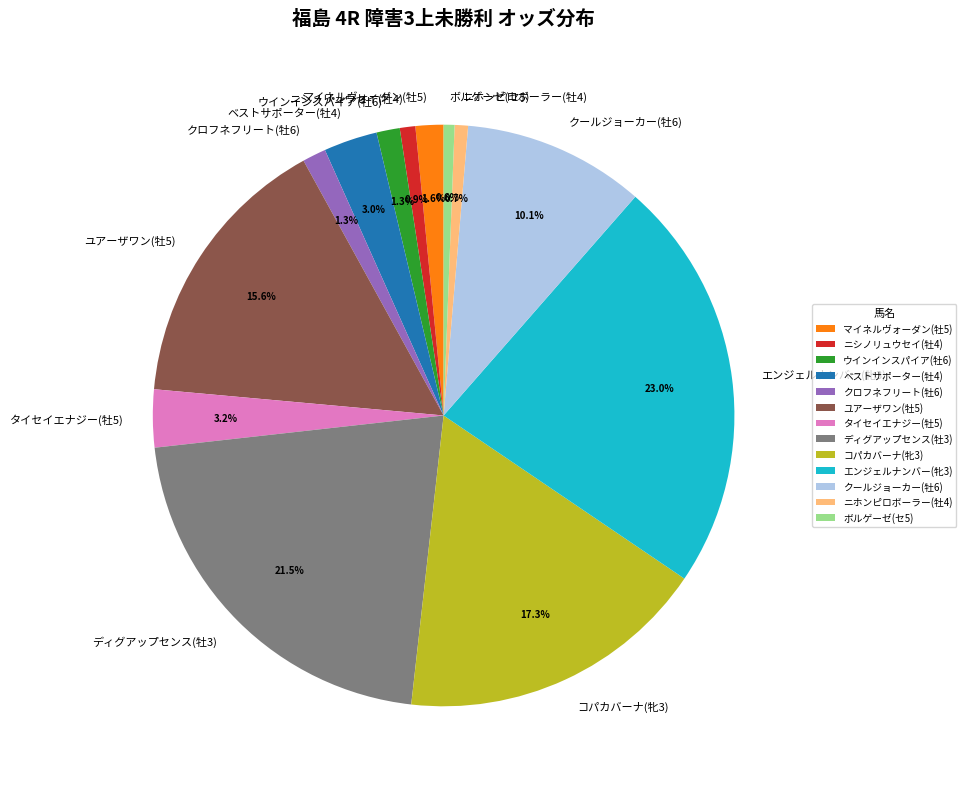

To the nearest percent, what percentage of the pie is ユアーザワン(牡5)?

16%